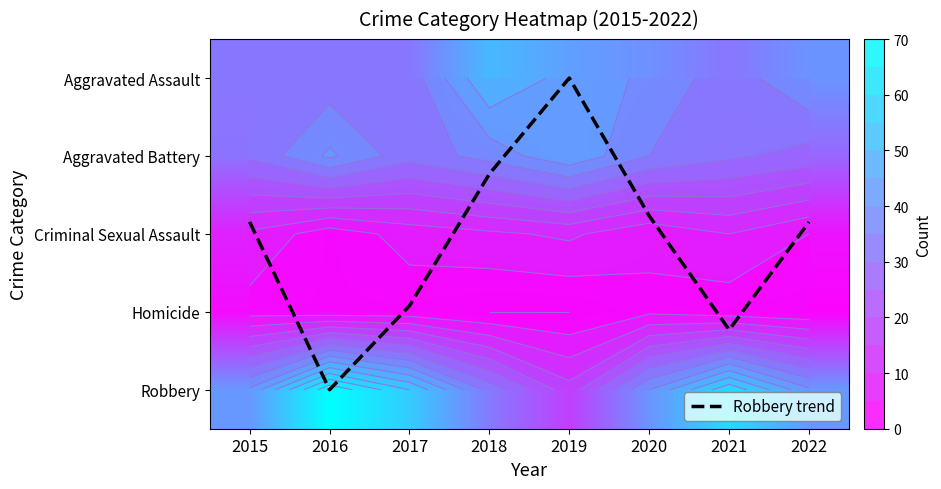

At which category does the chart reach its minimum across all series?

2019